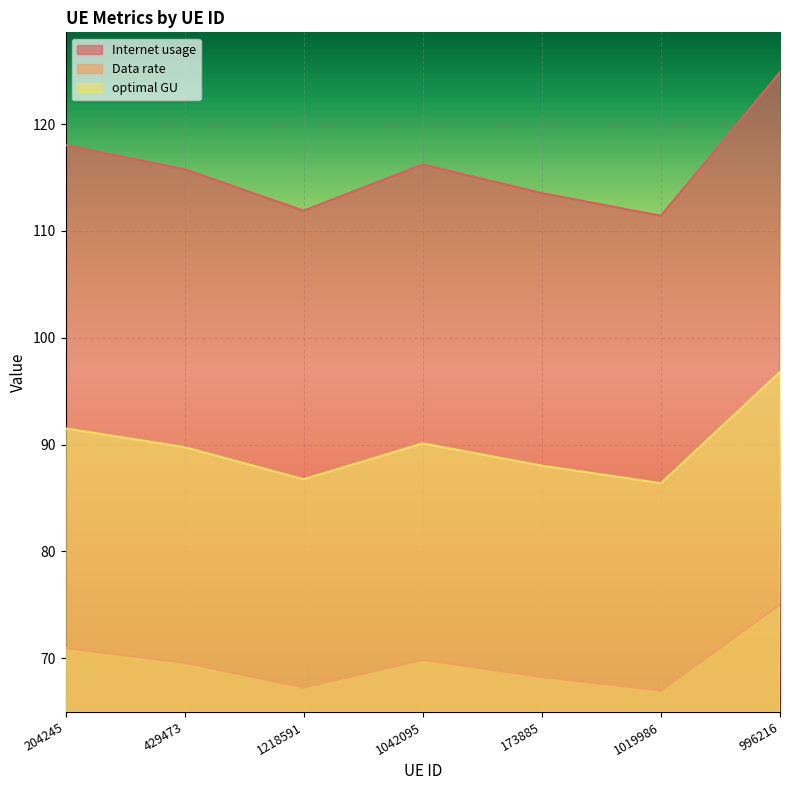

How many data points in Data rate are less than 69?

3